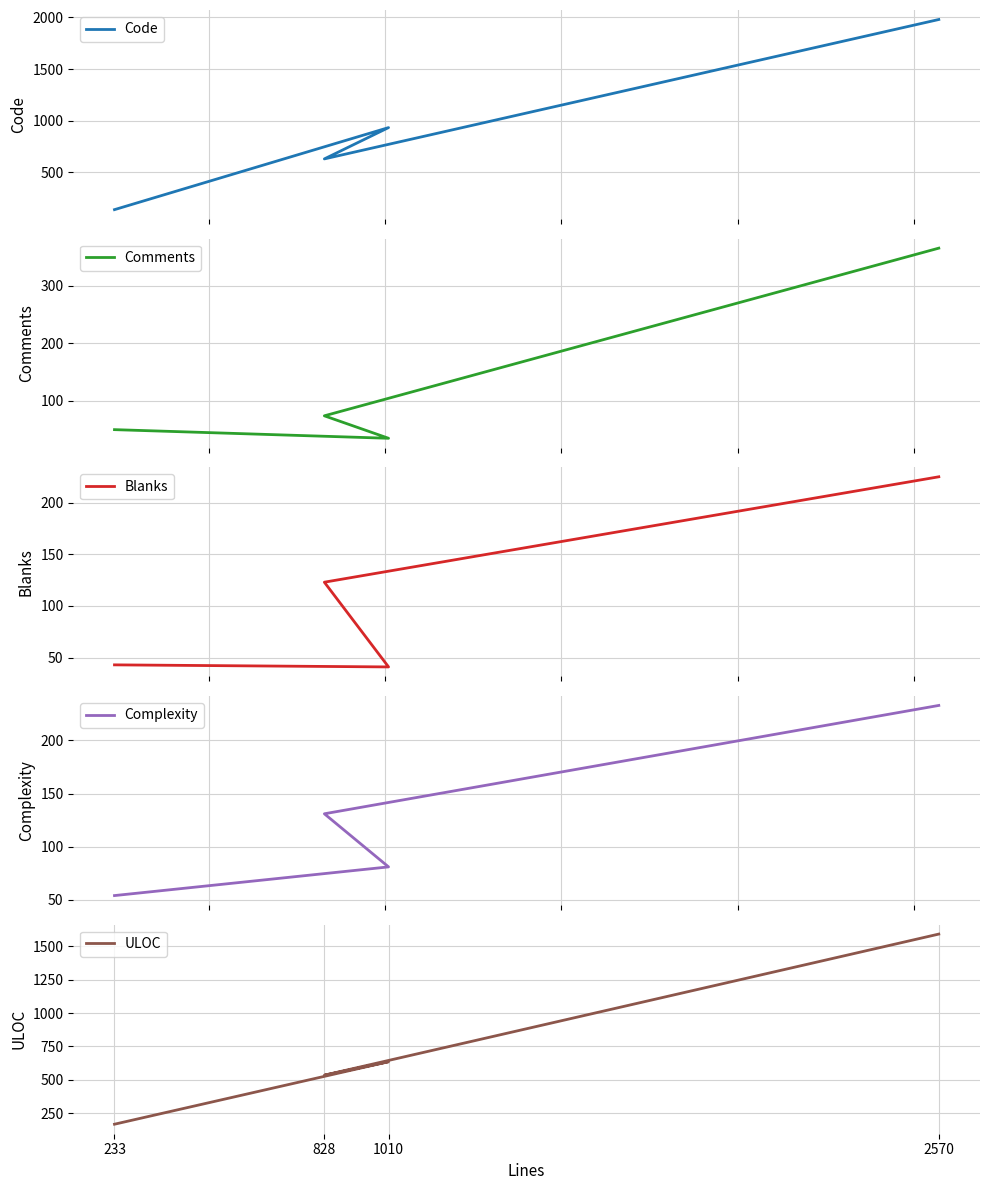

True or false: Blanks and Complexity intersect in this chart.

False